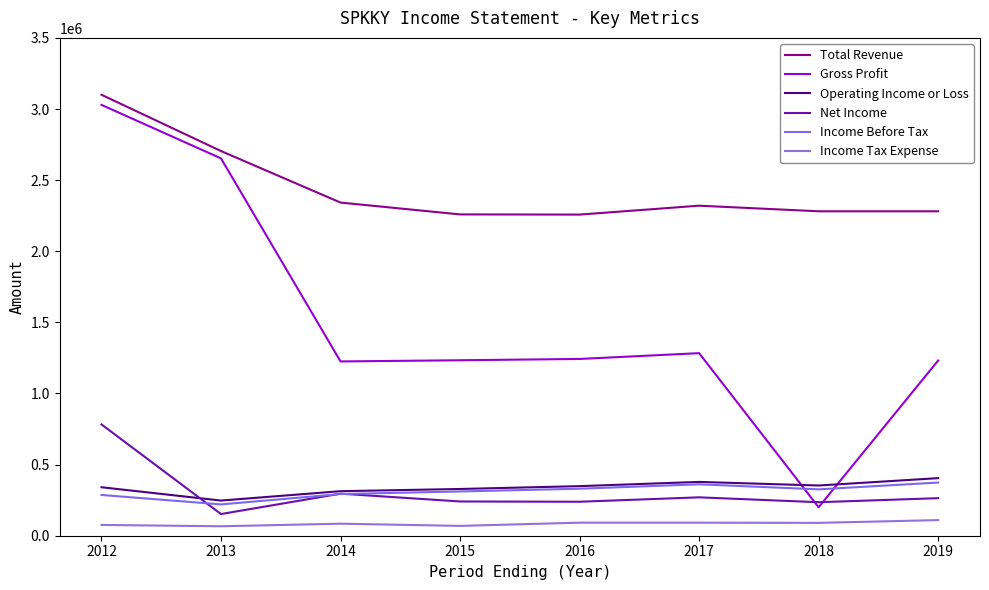

Reading right to left, extract all data points from this chart.

Total Revenue: 2019=2280900	2018=2280900	2017=2320300	2016=2257700	2015=2259000	2014=2342200	2013=2704400	2012=3100200
Gross Profit: 2019=1231800	2018=200100	2017=1283500	2016=1242800	2015=1233700	2014=1225300	2013=2652800	2012=3029100
Operating Income or Loss: 2019=404800	2018=353100	2017=378300	2016=348600	2015=328600	2014=313100	2013=247300	2012=340800
Net Income: 2019=264100	2018=235600	2017=269900	2016=238900	2015=240800	2014=295700	2013=152400	2012=782500
Income Before Tax: 2019=373800	2018=326000	2017=361500	2016=330500	2015=311200	2014=293100	2013=220100	2012=286600
Income Tax Expense: 2019=109800	2018=90400	2017=91700	2016=91700	2015=69100	2014=84600	2013=66500	2012=75900